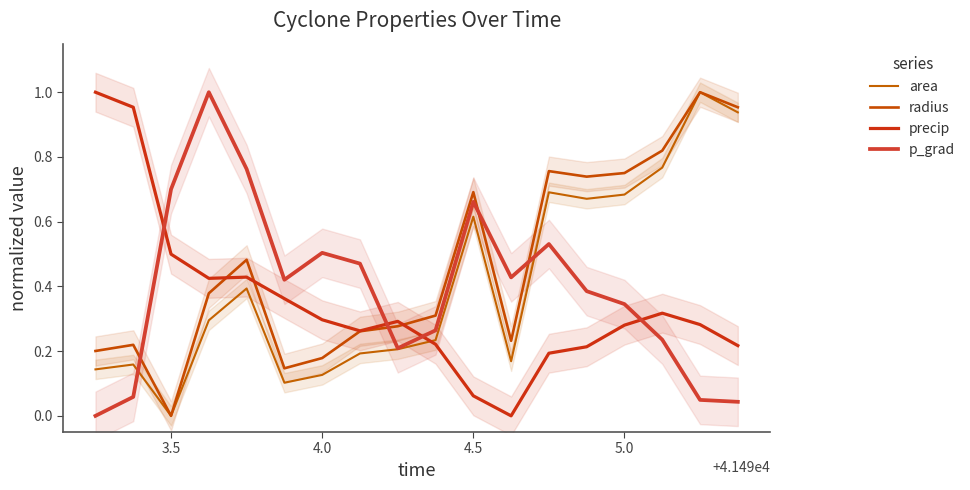

How many distinct data groups are displayed?

4